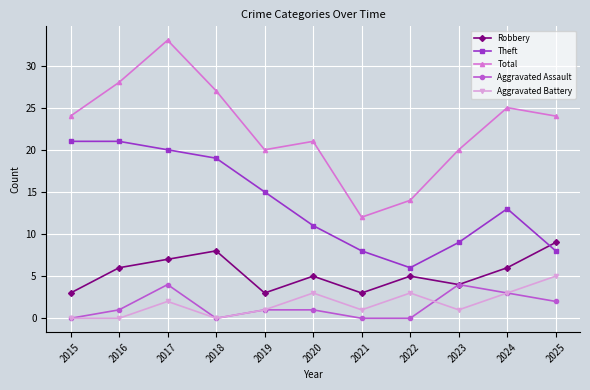

How many lines are shown in the chart?

5